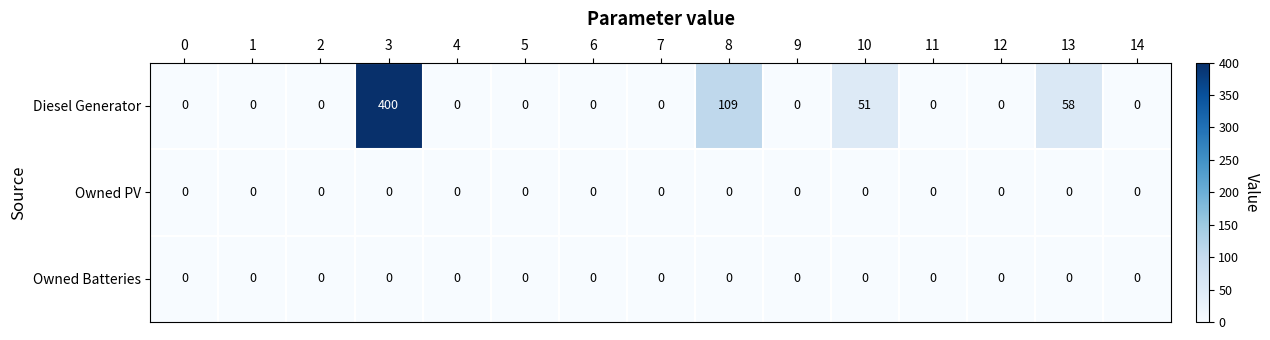

Is it true that Owned PV equals 0 at 12?

True